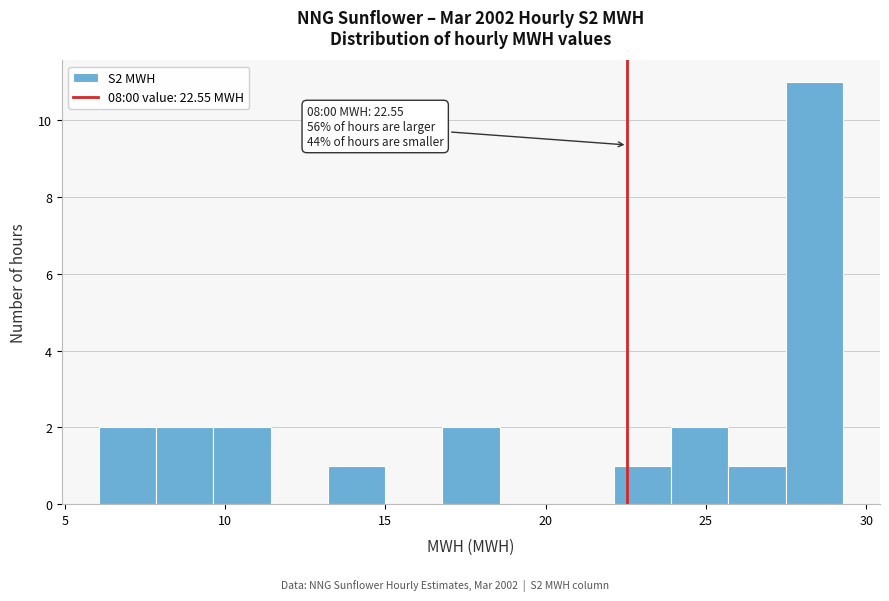

Around what value on the x-axis is the tallest bar? Give the approximate position of its centre, as read against the axis.

28.5